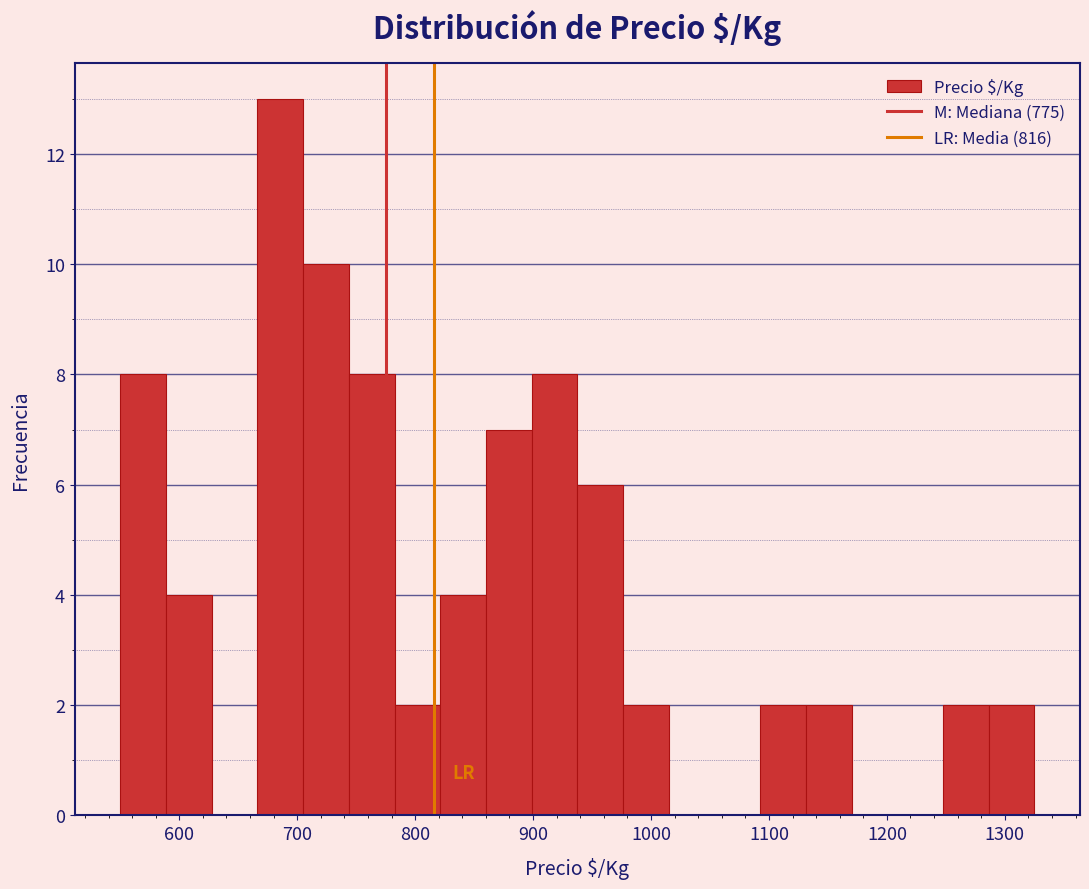

Around what value on the x-axis is the tallest bar? Give the approximate position of its centre, as read against the axis.

690